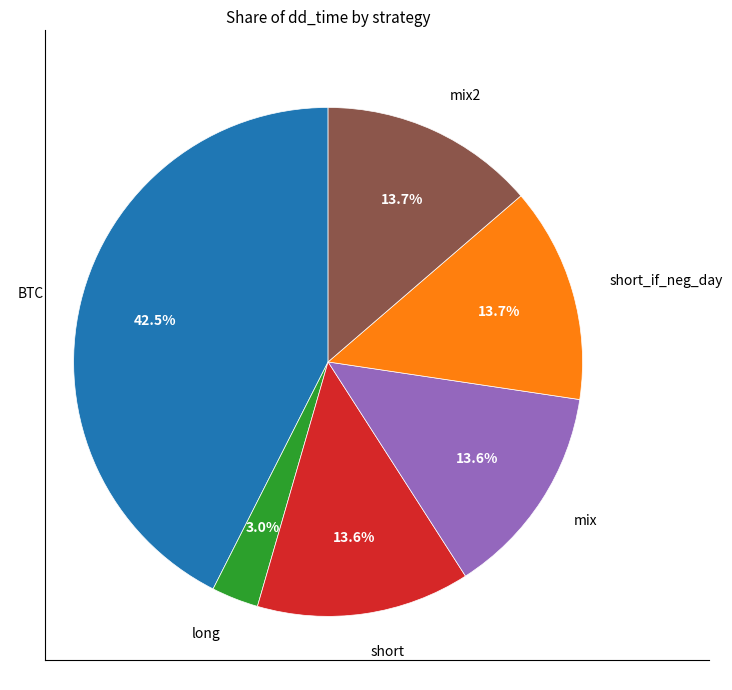

To the nearest percent, what percentage of the pie is mix2?

14%